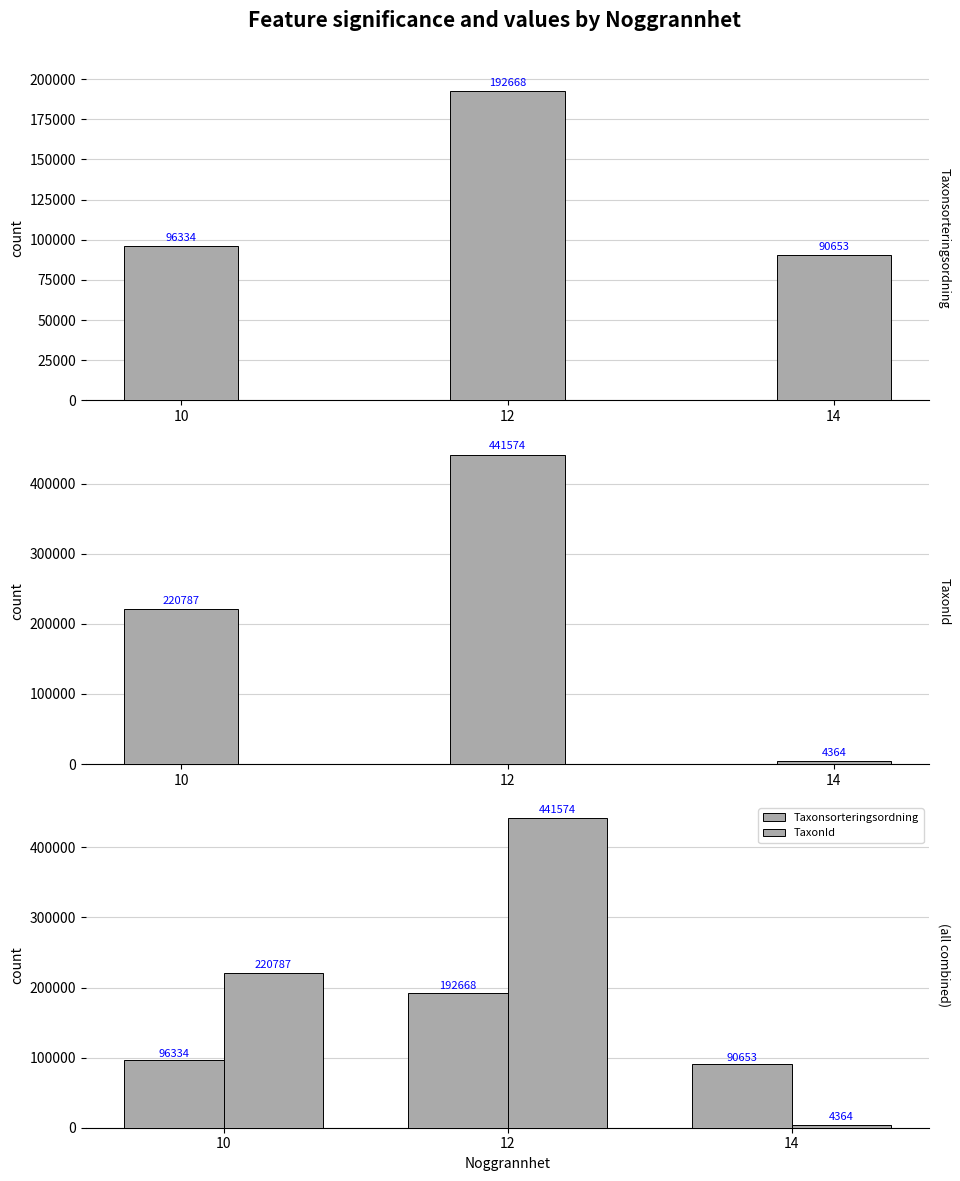

How many values in the TaxonId series exceed 220787?

1